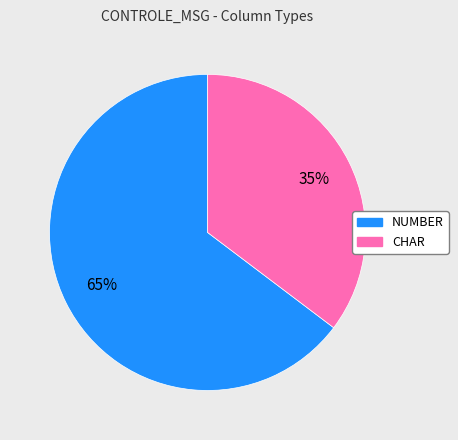

Which slice is the largest?

NUMBER